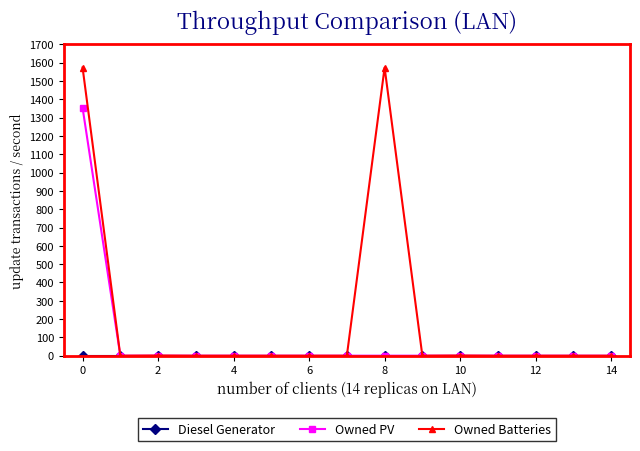

Which series has the largest total across all categories?

Owned Batteries